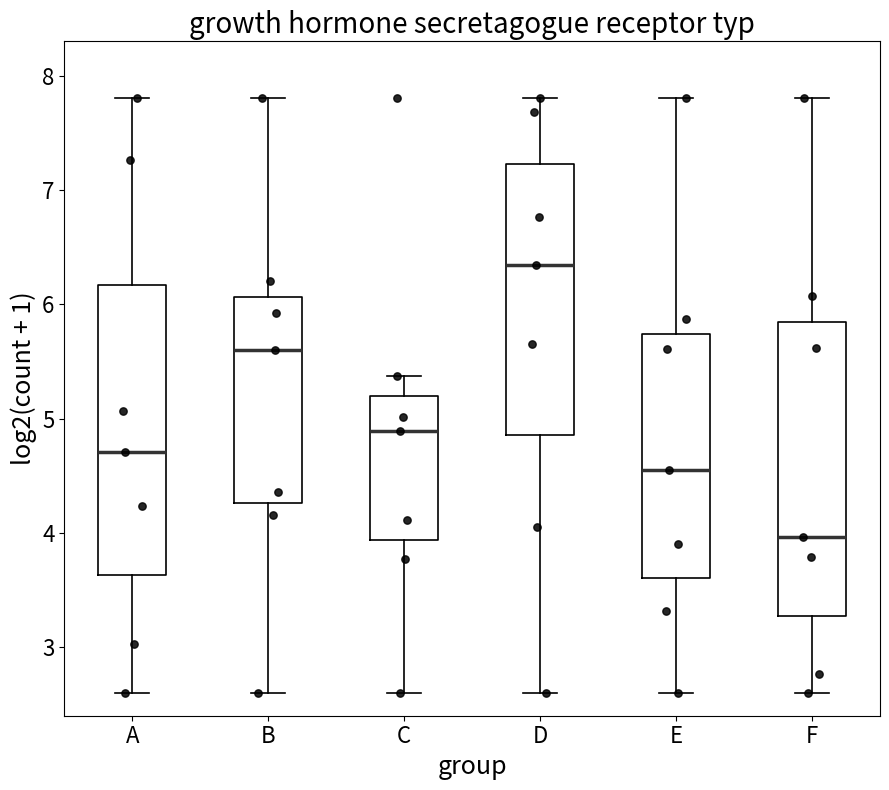

Reading left to right, transcribe this box plot: for each box, give where its median line is, the range the box spans, and where its two whiskers end, as read against the y-axis. The values are not printed on the chart, so give them approximately, as read against the axis.

A: median 4.7, box 3.6 to 6.2, whiskers 2.6 to 7.8
B: median 5.6, box 4.3 to 6.1, whiskers 2.6 to 7.8
C: median 4.9, box 3.9 to 5.2, whiskers 2.6 to 5.4
D: median 6.3, box 4.9 to 7.2, whiskers 2.6 to 7.8
E: median 4.5, box 3.6 to 5.7, whiskers 2.6 to 7.8
F: median 4.0, box 3.3 to 5.8, whiskers 2.6 to 7.8